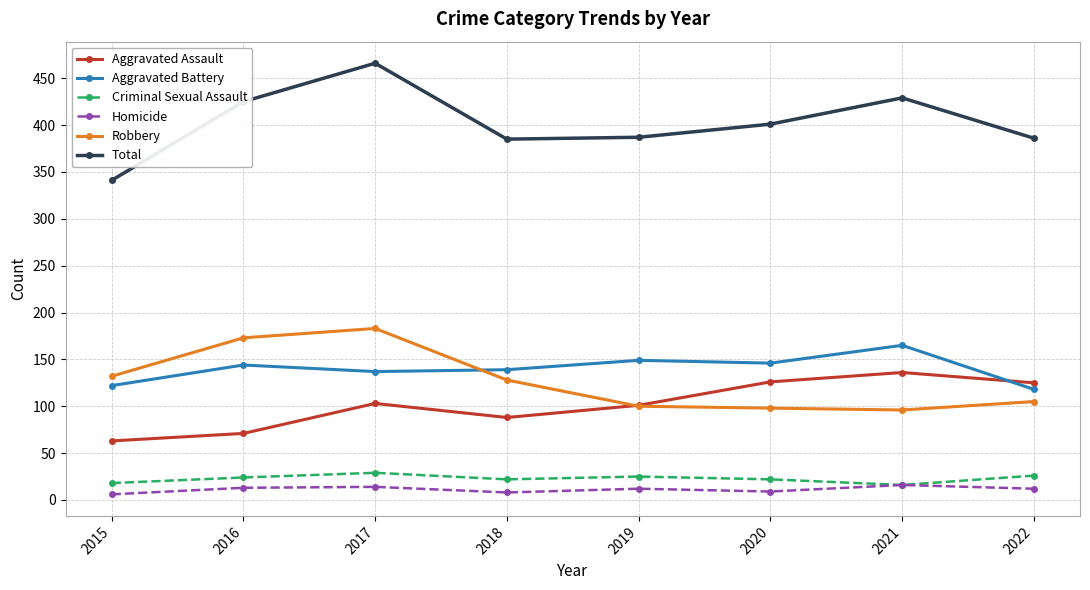

What is the total value across all series at 2017?

932